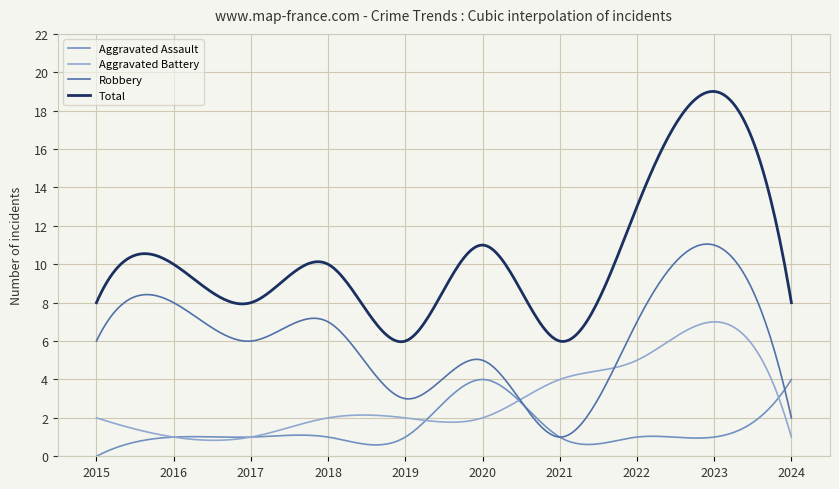

List the series in order of their peak value, lowest first.

Aggravated Assault, Aggravated Battery, Robbery, Total